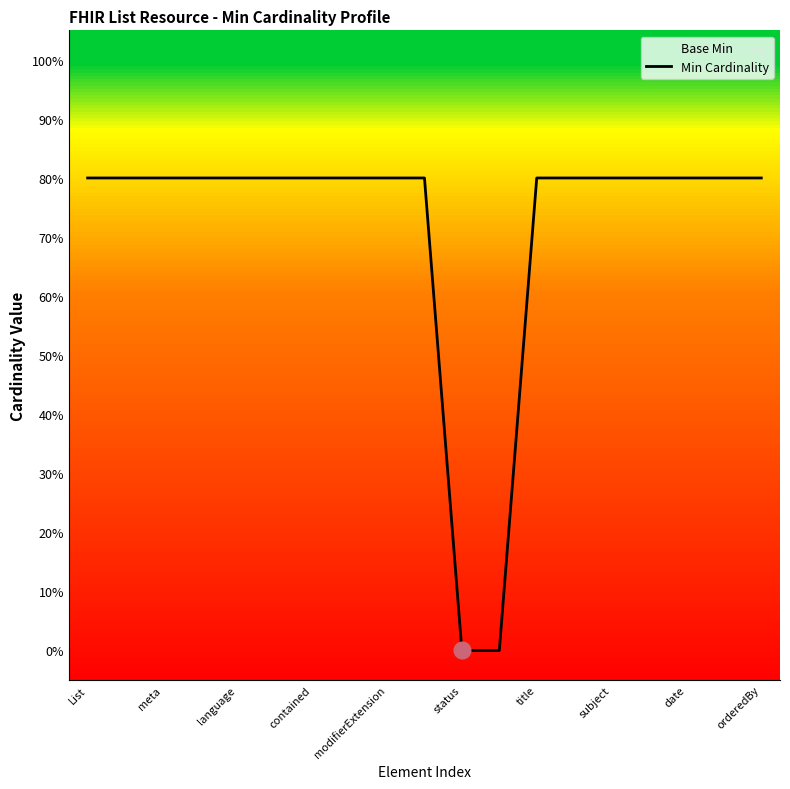

The Min Cardinality series shows 41 at title. True or false?

False